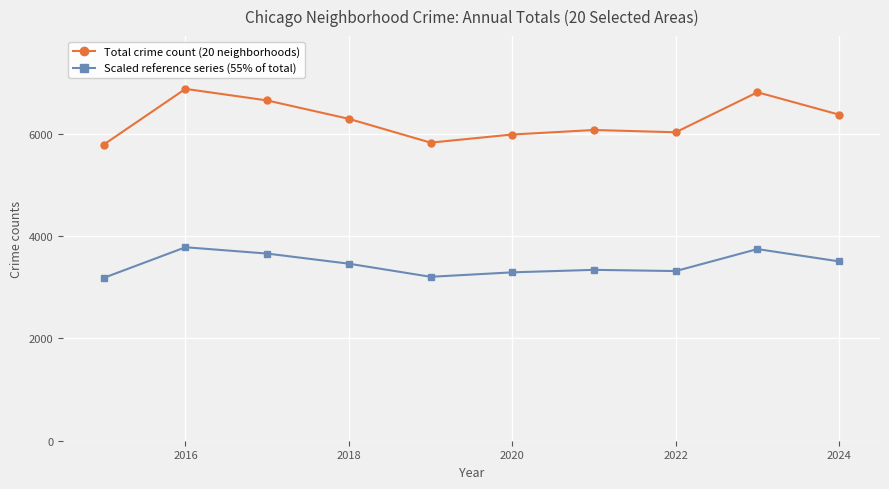

True or false: Scaled reference series (55% of total) has more than 0 points higher than both neighbors.

True